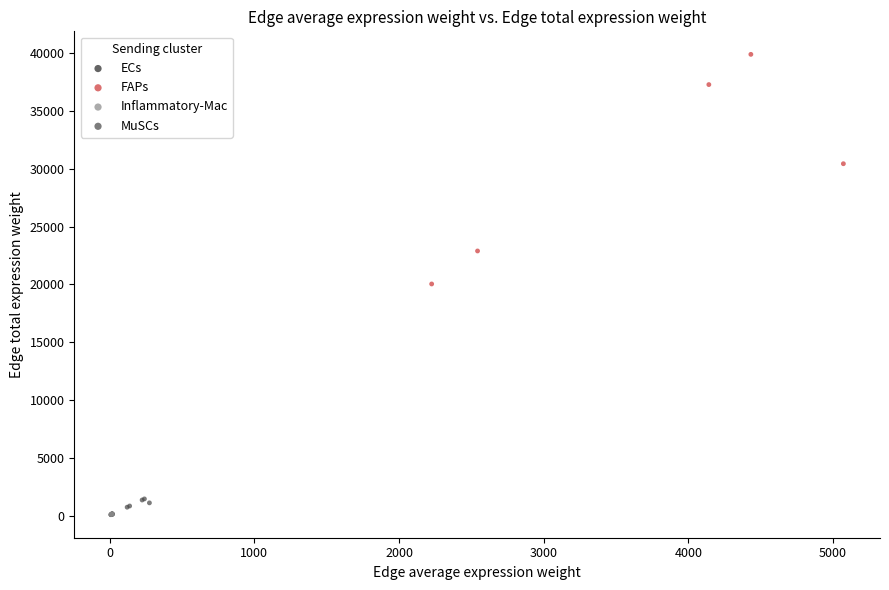

What are all the series names shown in the legend?

ECs, FAPs, Inflammatory-Mac, MuSCs